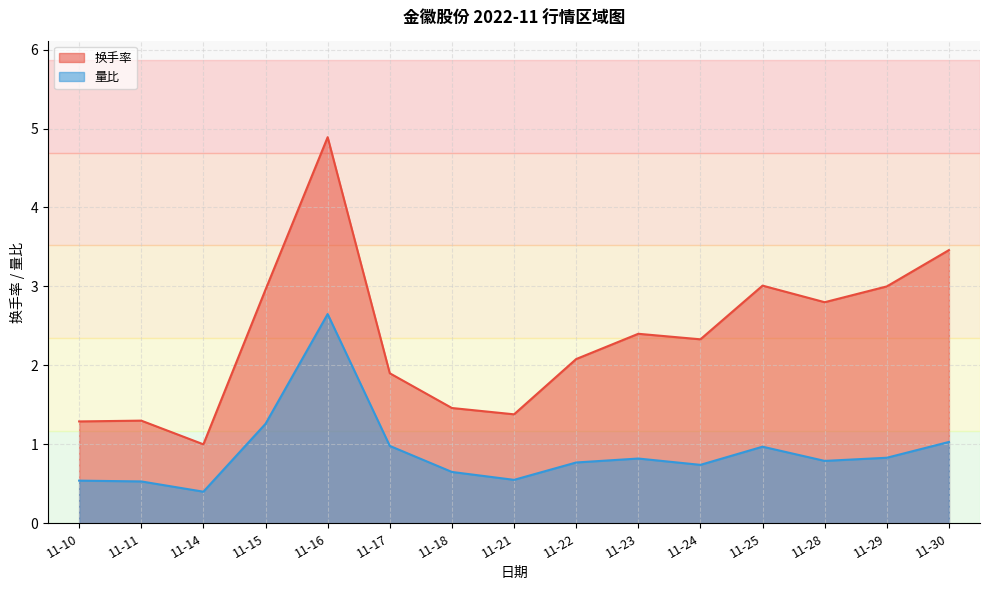

At which label is 量比 closest to 1?

11-17